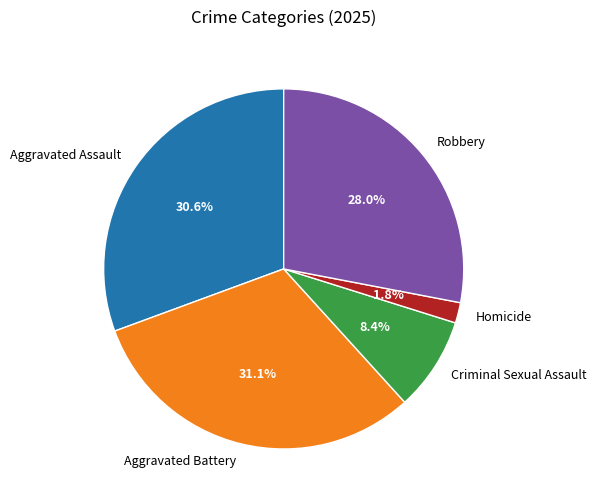

Which category has the biggest portion of the pie?

Aggravated Battery